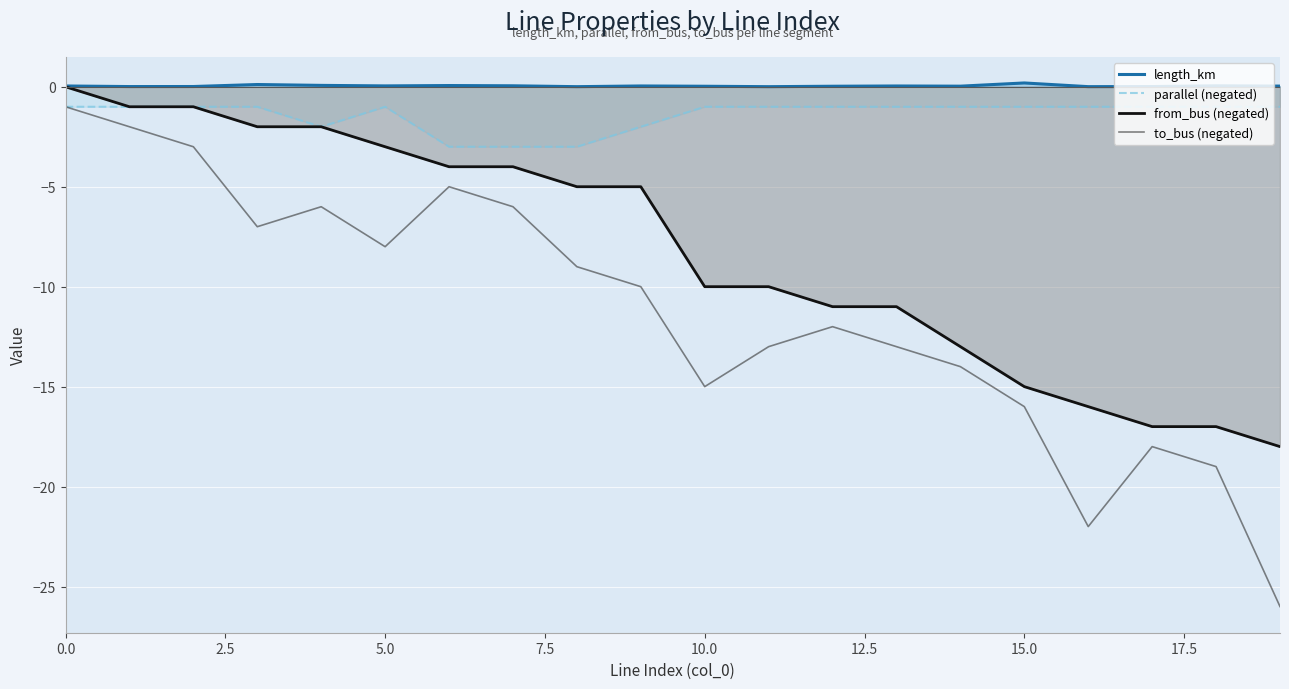

How many categories are shown in the chart?

20